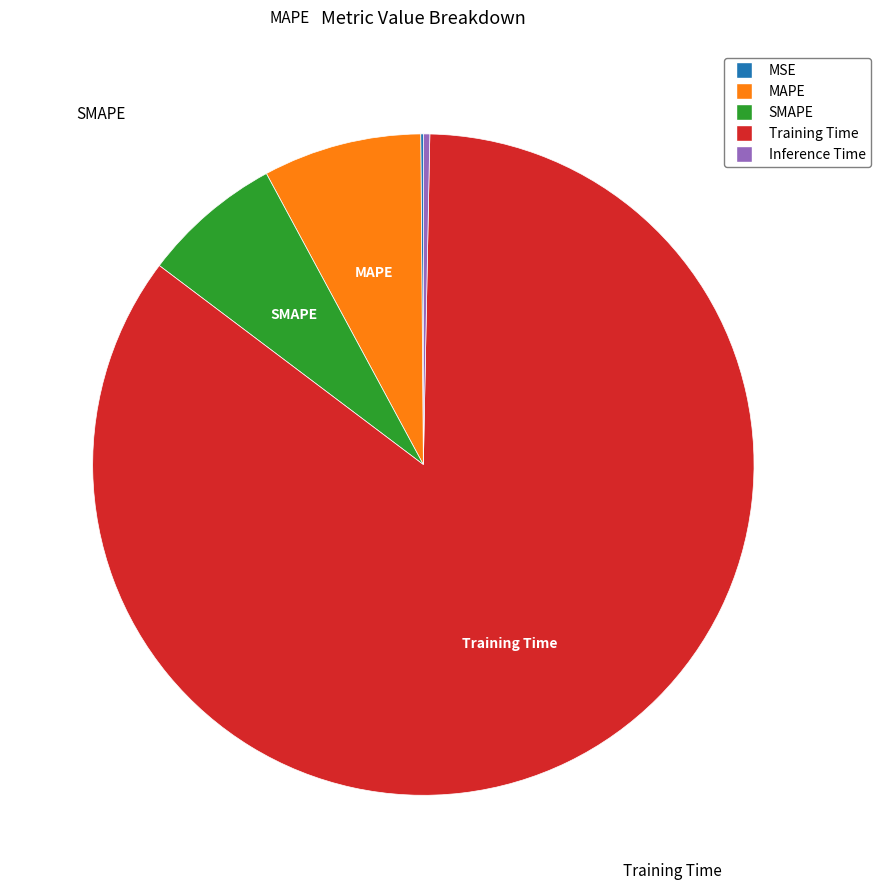

Which category has the biggest portion of the pie?

Training Time